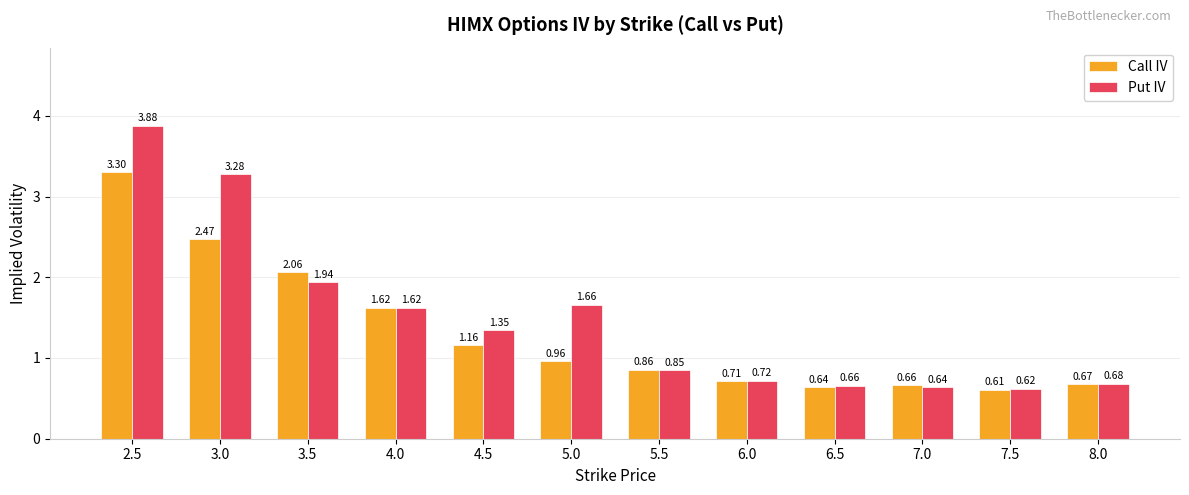

What is the average value of the Put IV series?

1.5